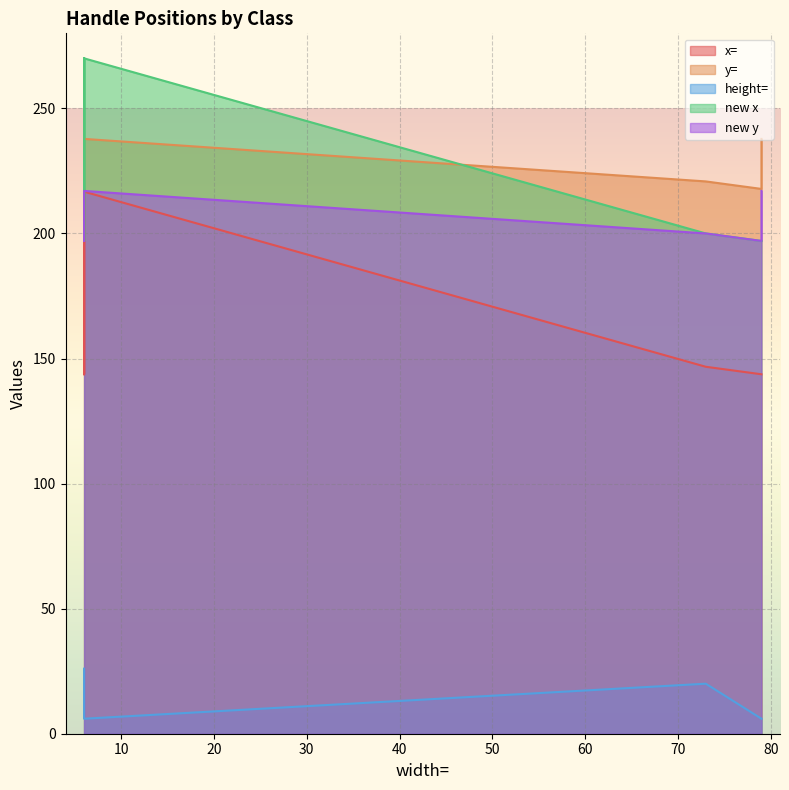

True or false: new y and y= intersect in this chart.

False